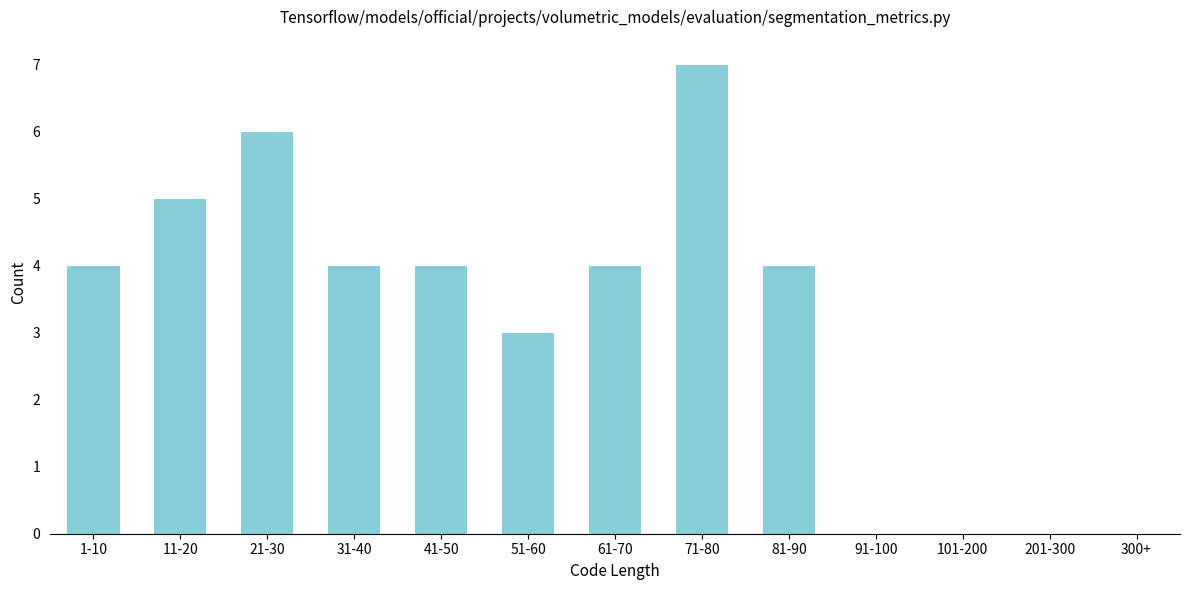

Reading left to right, what are all the values shown in this chart?

1-10=4	11-20=5	21-30=6	31-40=4	41-50=4	51-60=3	61-70=4	71-80=7	81-90=4	91-100=0	101-200=0	201-300=0	300+=0